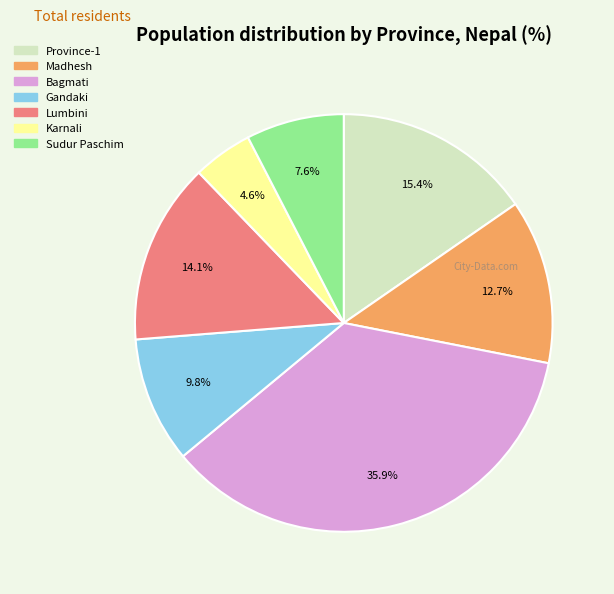

Rank the categories by value from lowest to highest.

Karnali, Sudur Paschim, Gandaki, Madhesh, Lumbini, Province-1, Bagmati